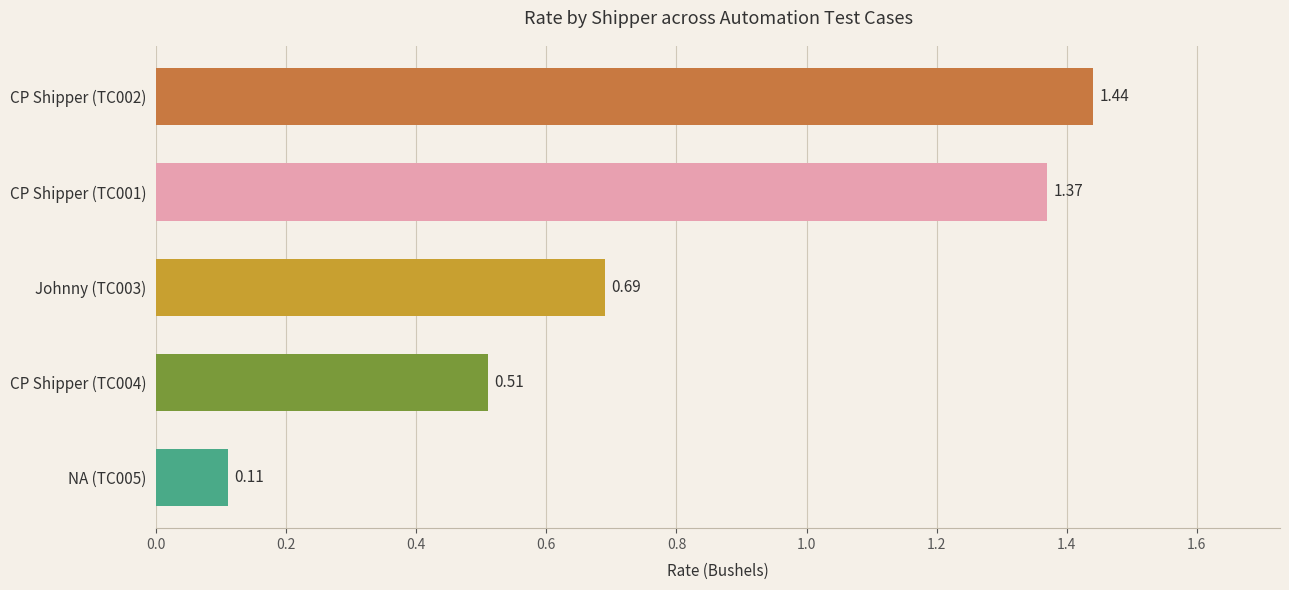

Rank the categories by value from highest to lowest.

CP Shipper (TC002), CP Shipper (TC001), Johnny (TC003), CP Shipper (TC004), NA (TC005)